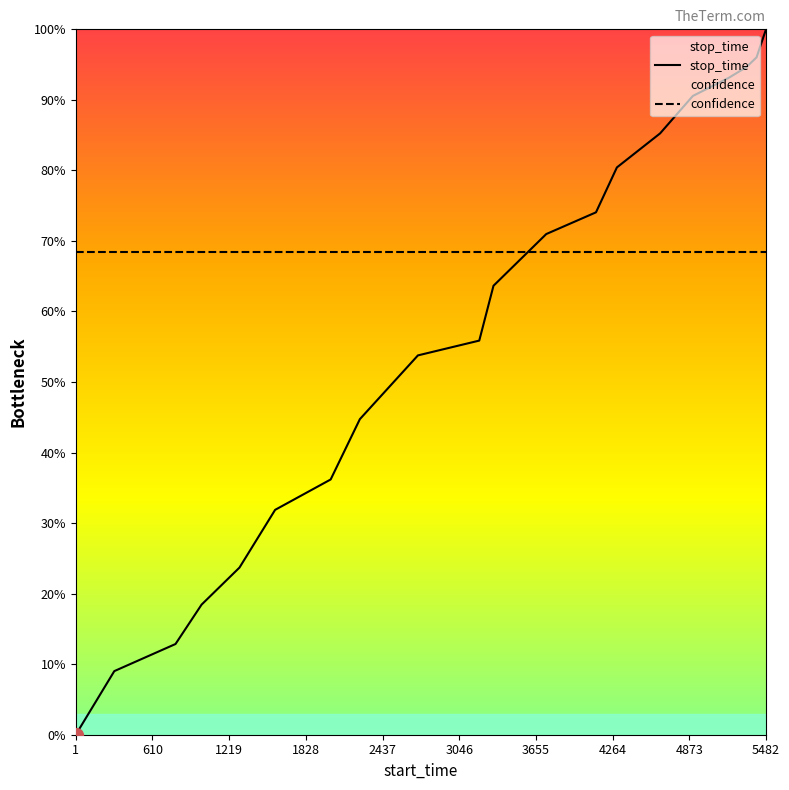

What is the maximum value for confidence?

0.7